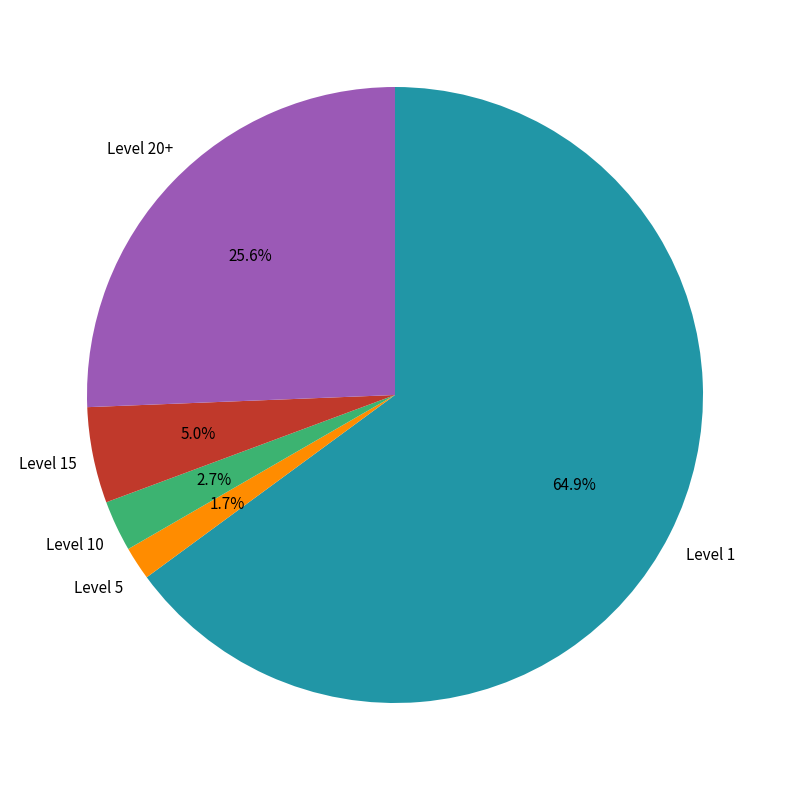

Does any single category account for the majority?

Yes